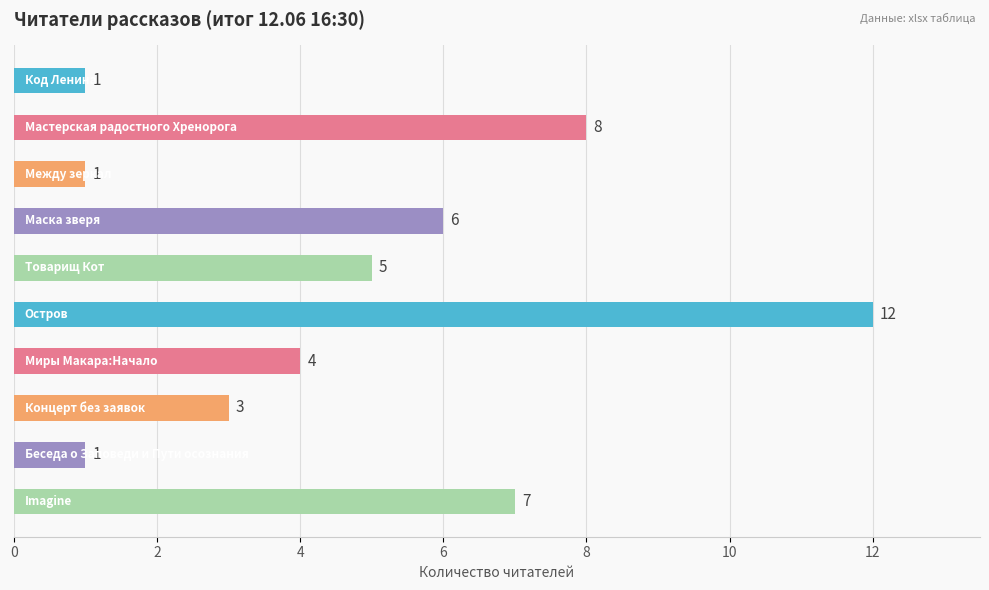

What is the average value?

5